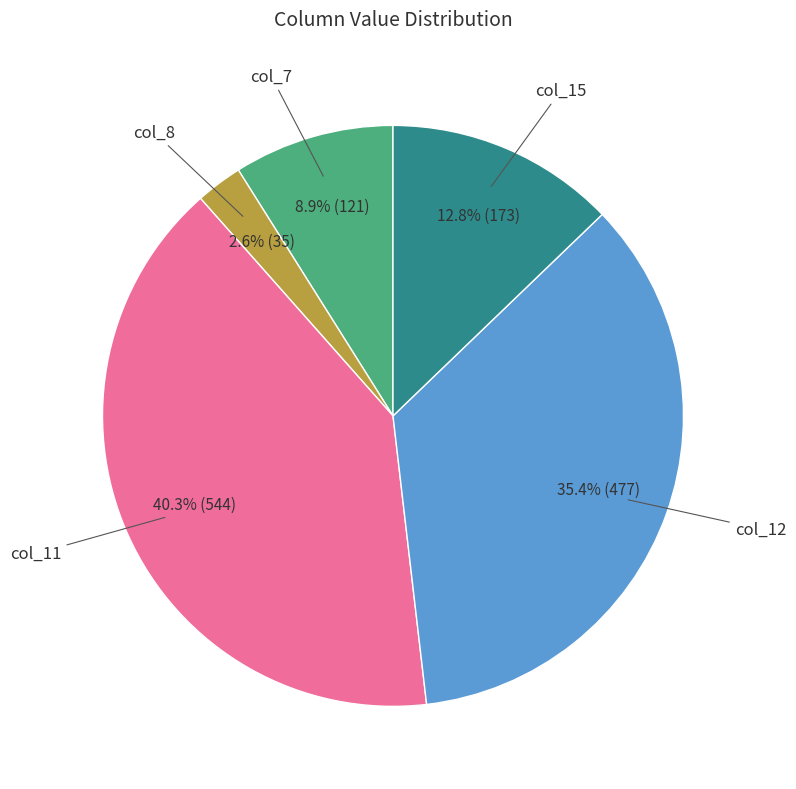

Does any single category account for the majority?

No